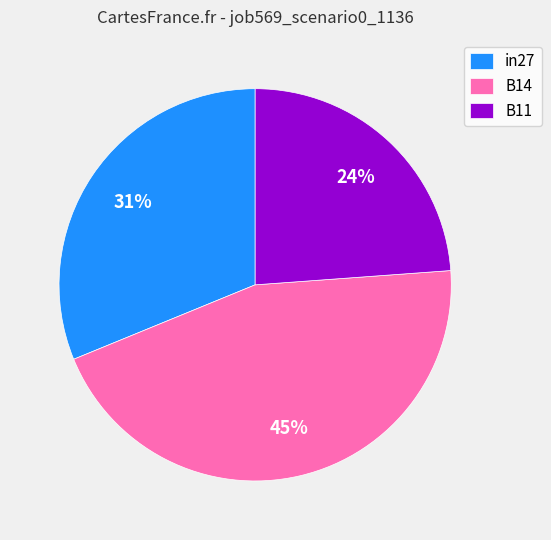

Combined, do in27 and B11 account for over 50%?

Yes